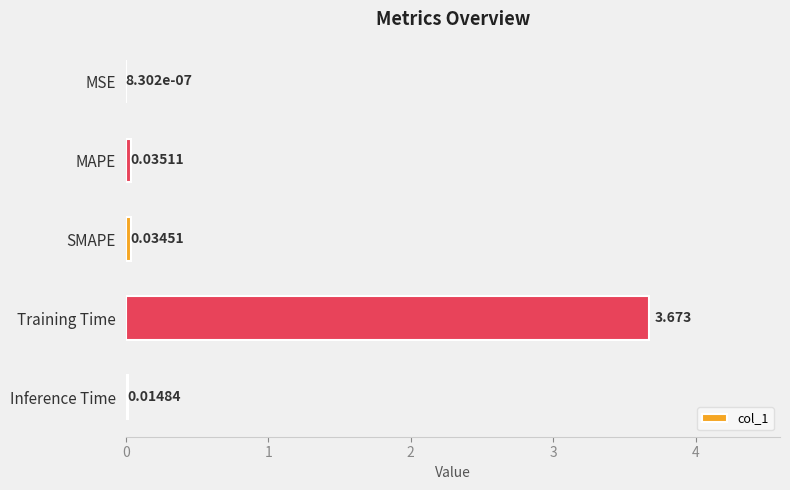

At which label is the value closest to 1?

MAPE